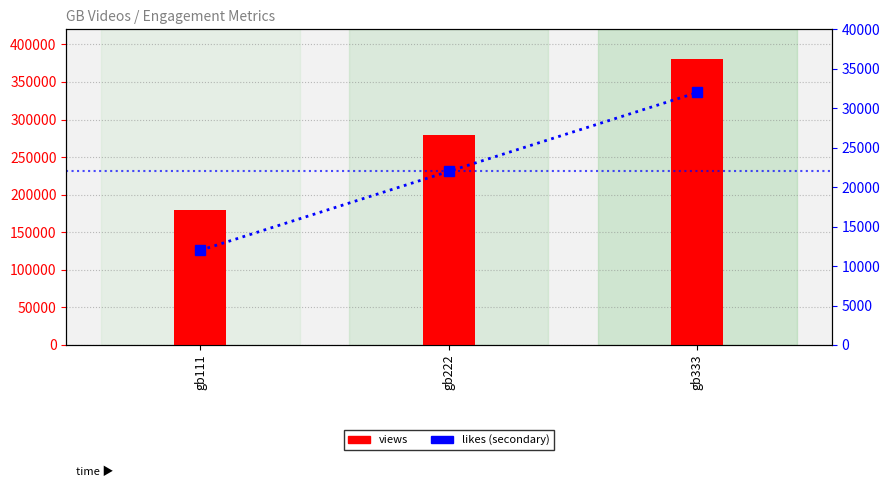

What is the minimum value for likes?

12000